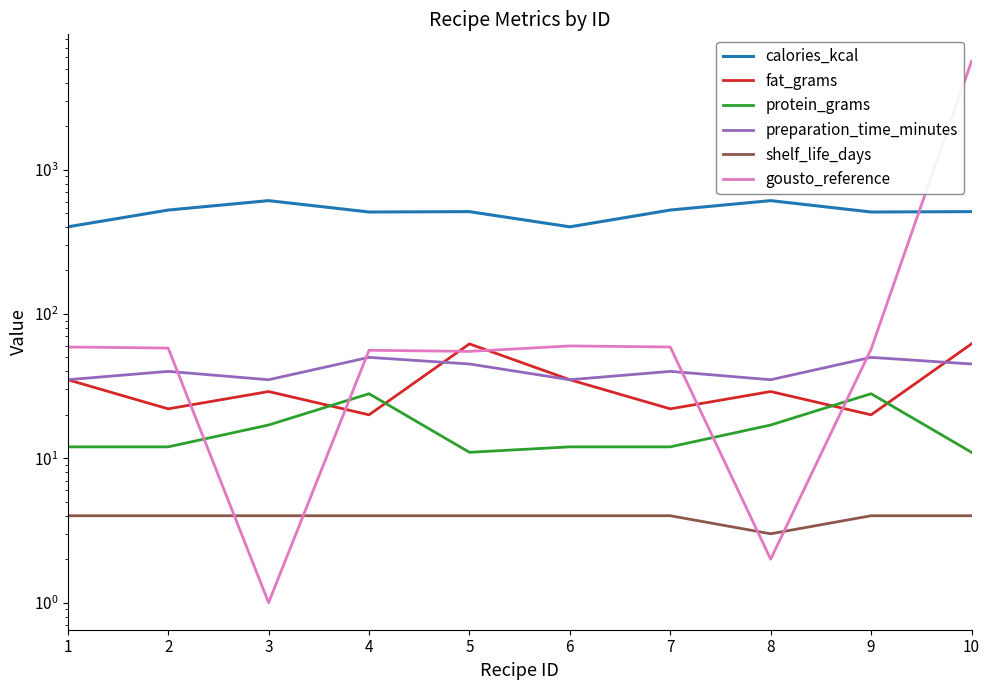

What is the maximum value for calories_kcal?

609